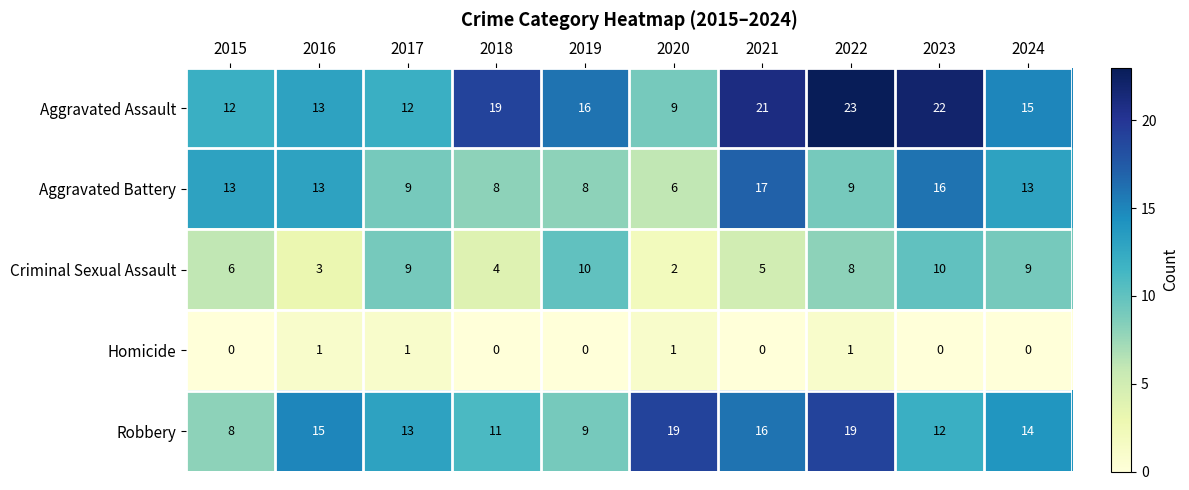

Which series has the largest total across all categories?

Aggravated Assault